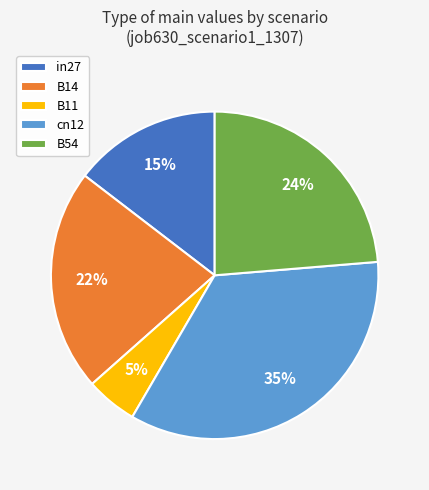

Is there a majority slice in this chart?

No